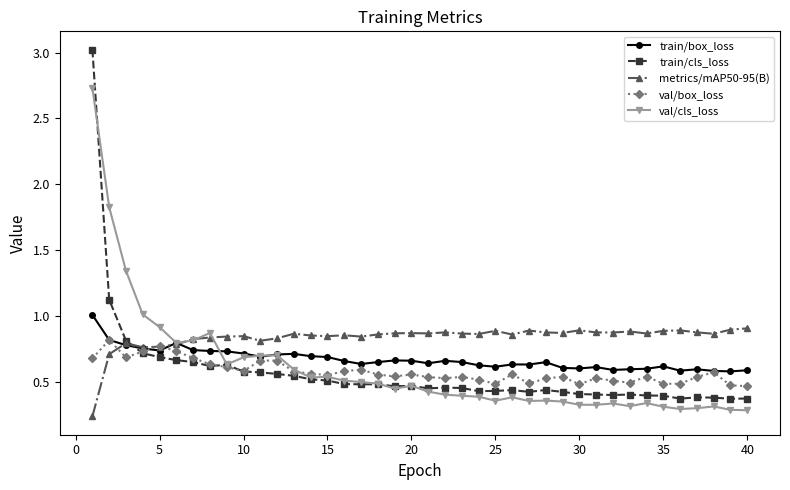

Which series has the largest range (max minus min)?

train/cls_loss